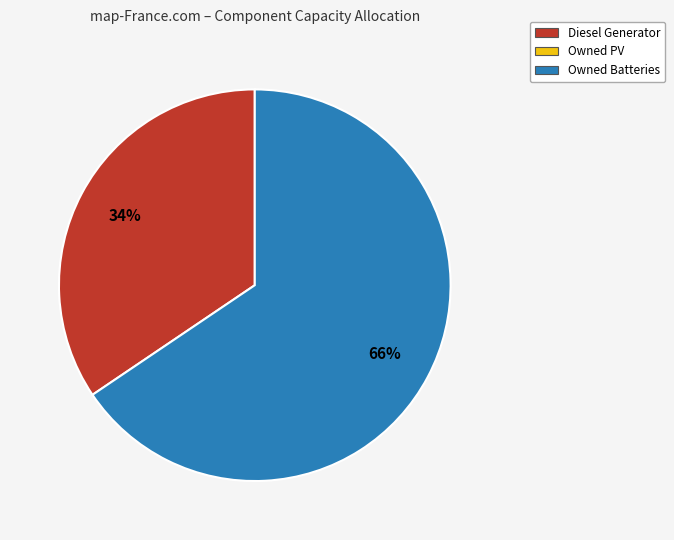

Is there a majority slice in this chart?

Yes